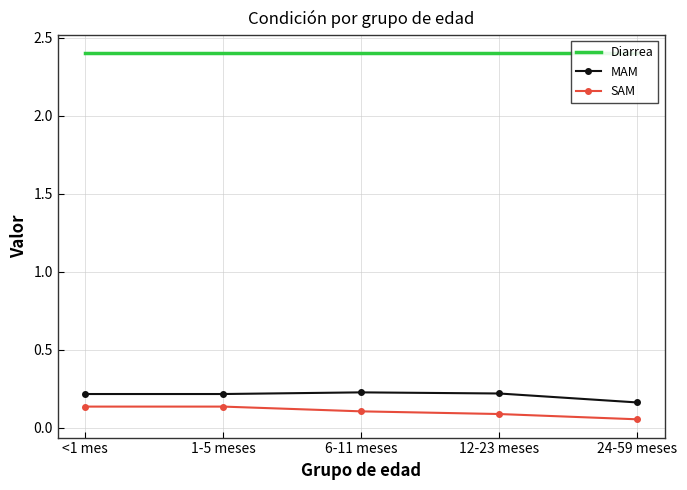

What is the average value of the Diarrea series?

2.4